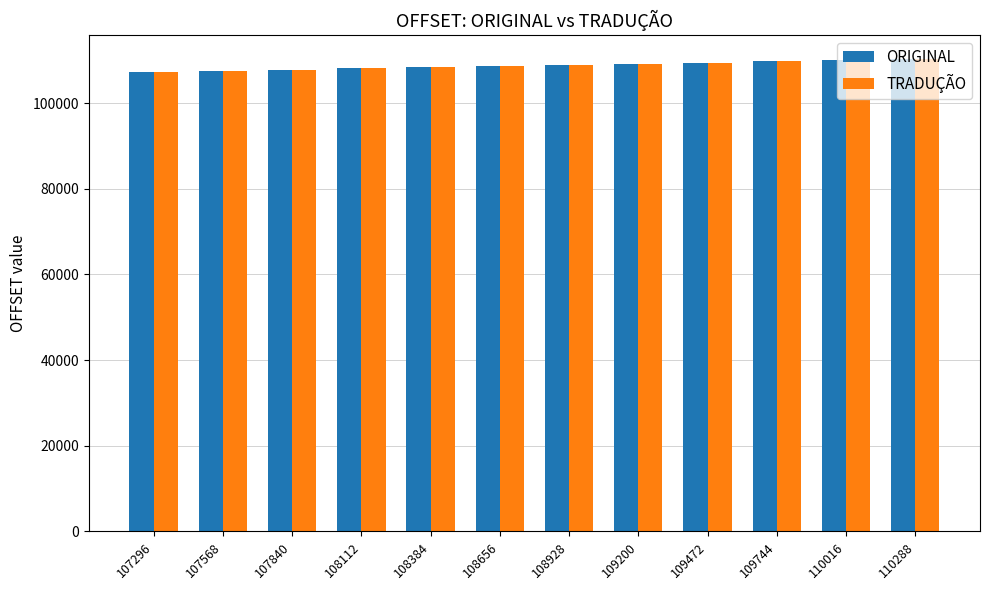

What is the average value of the TRADUÇÃO series?

108792